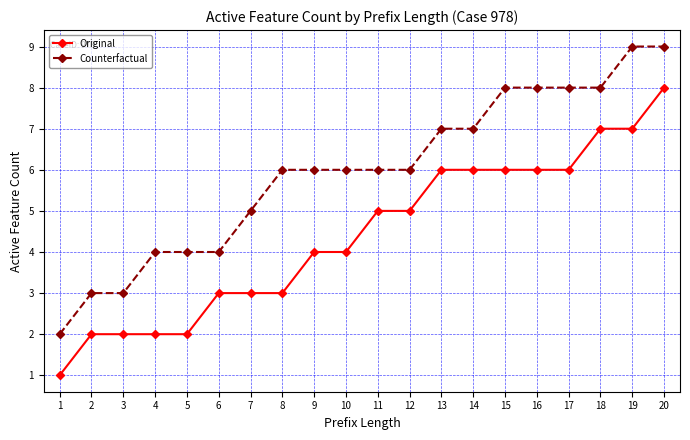

True or false: Counterfactual and Original cross at least once.

False